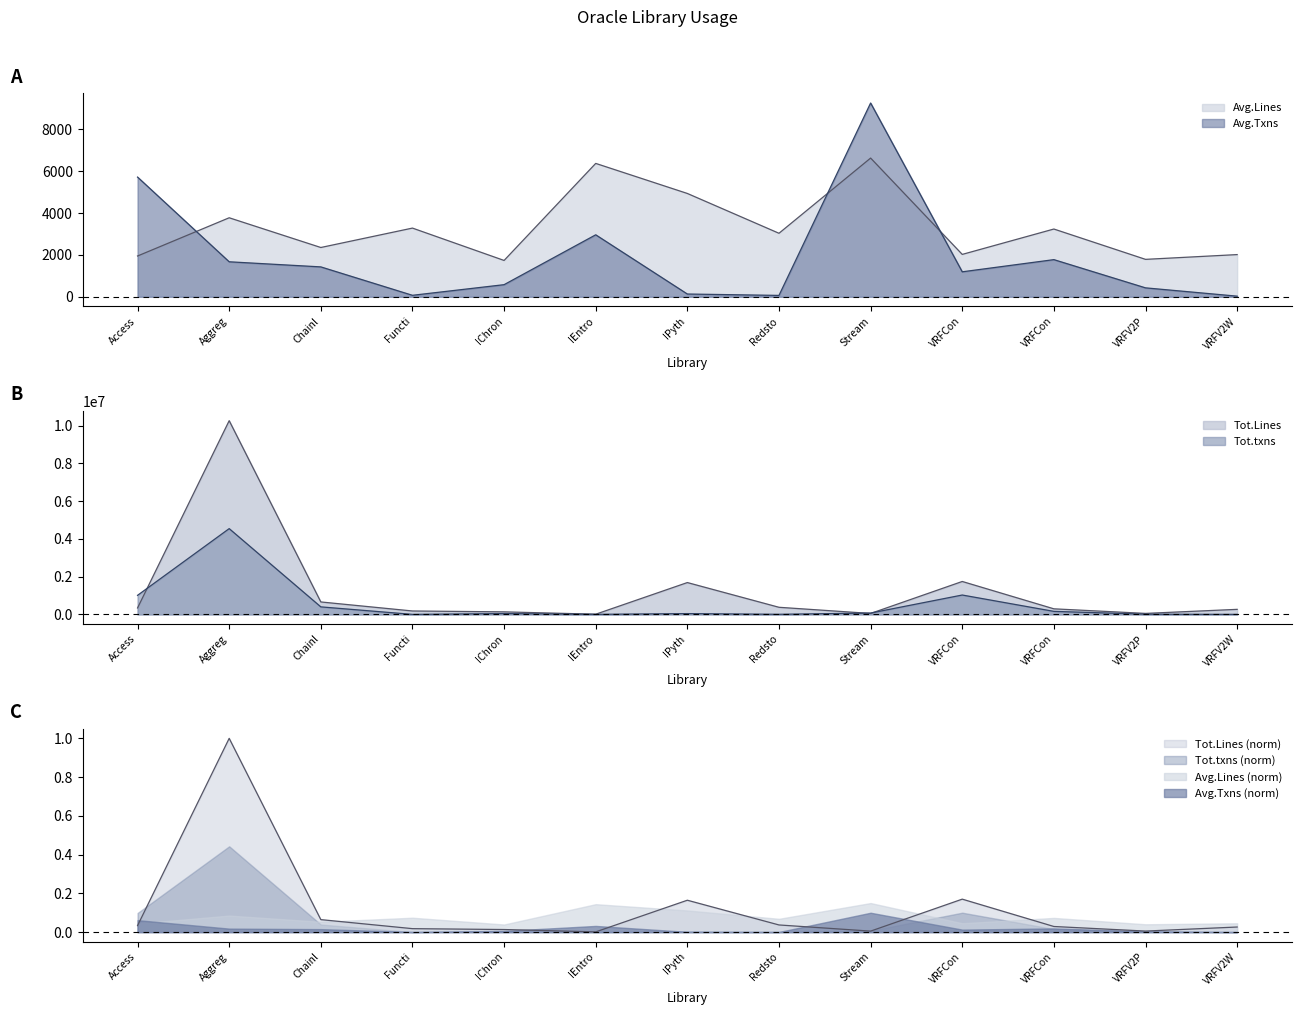

At which category is the sum across all series the highest?

Aggreg